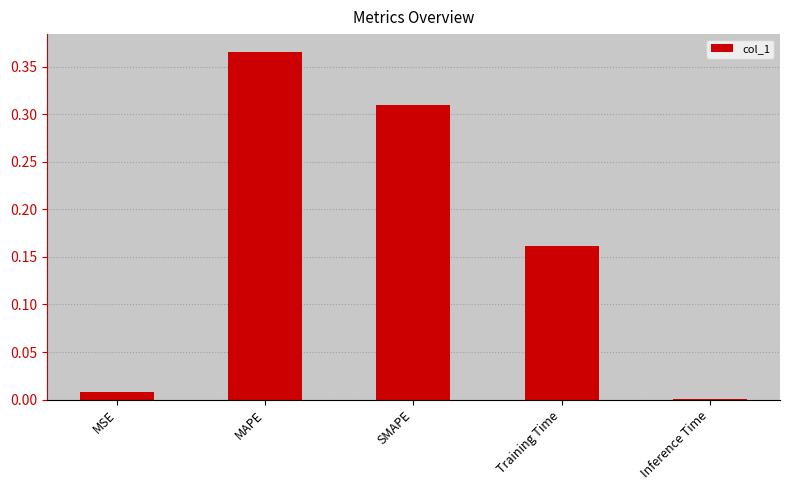

Which has a higher value, Inference Time or MSE?

MSE